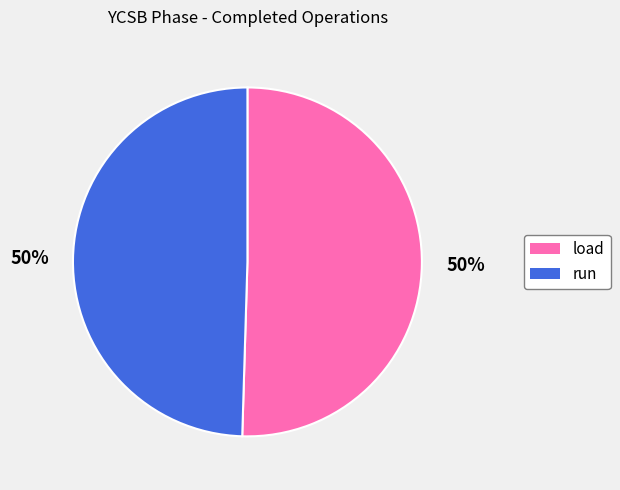

The load slice represents 50% of the pie. True or false?

True